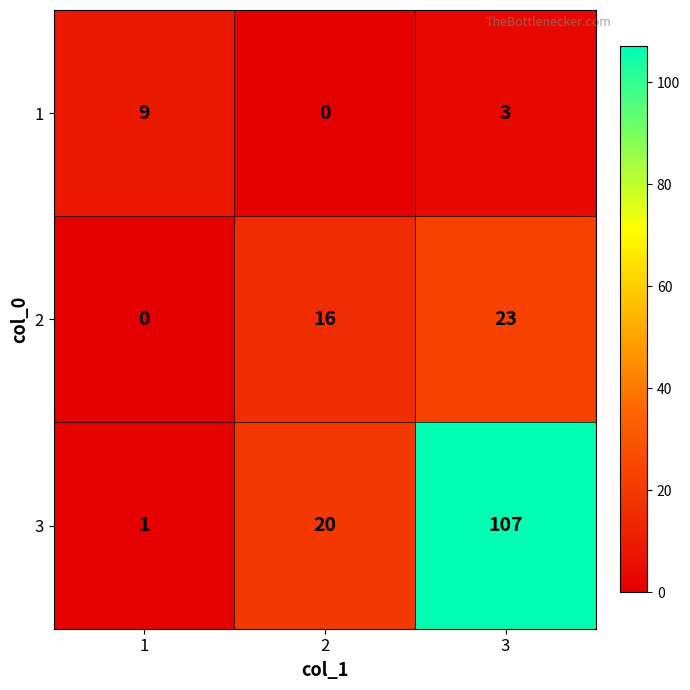

What is the highest value of the 1 series?

9